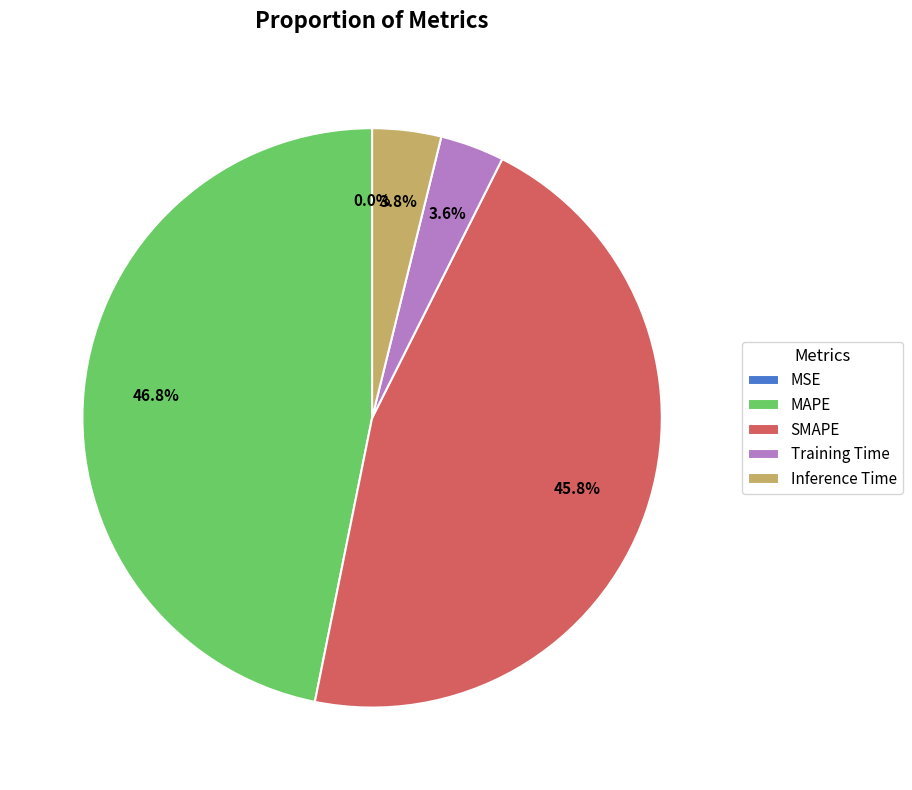

To the nearest percent, what is the difference between the largest and smallest slice percentages?

47%